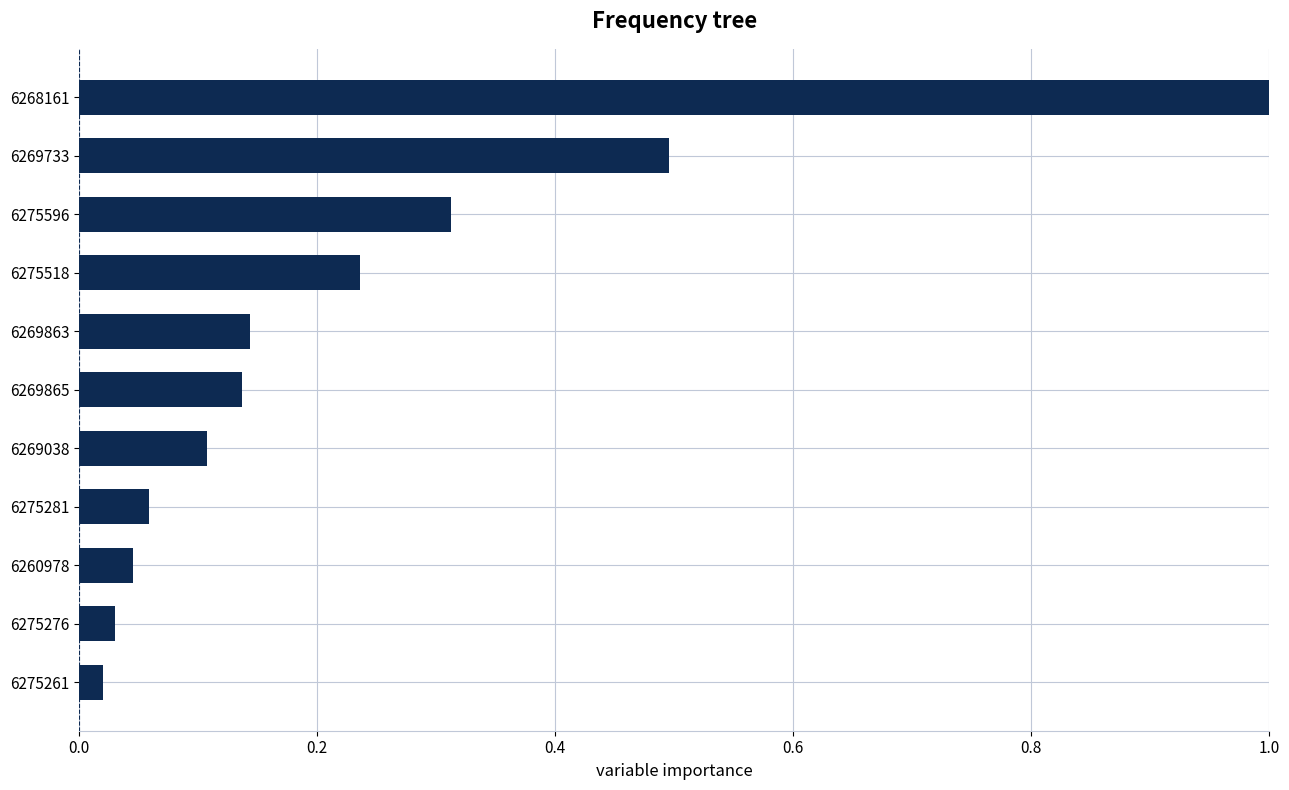

Which has a higher value, 6268161 or 6269865?

6268161